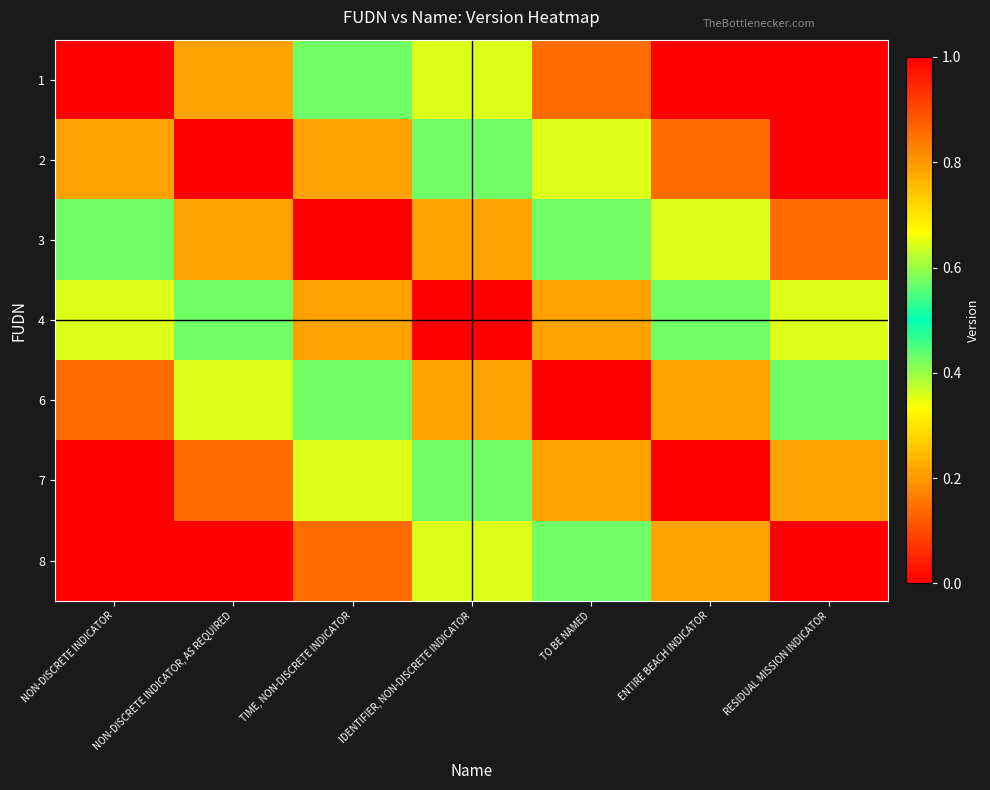

What is the spread (max minus min) of values at TO BE NAMED?

0.9